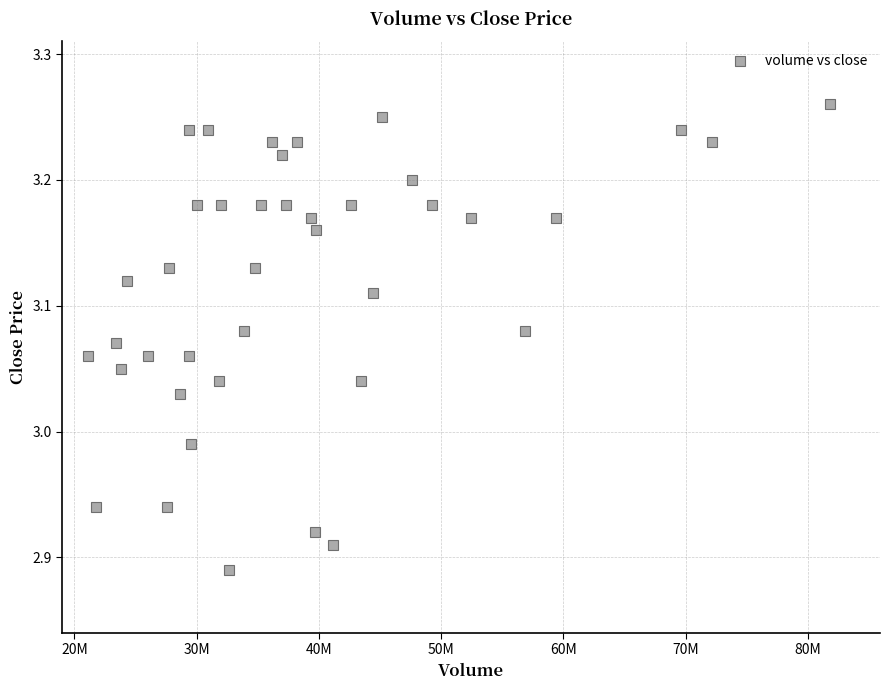

What is the range of Y values (max minus min)?

0.4